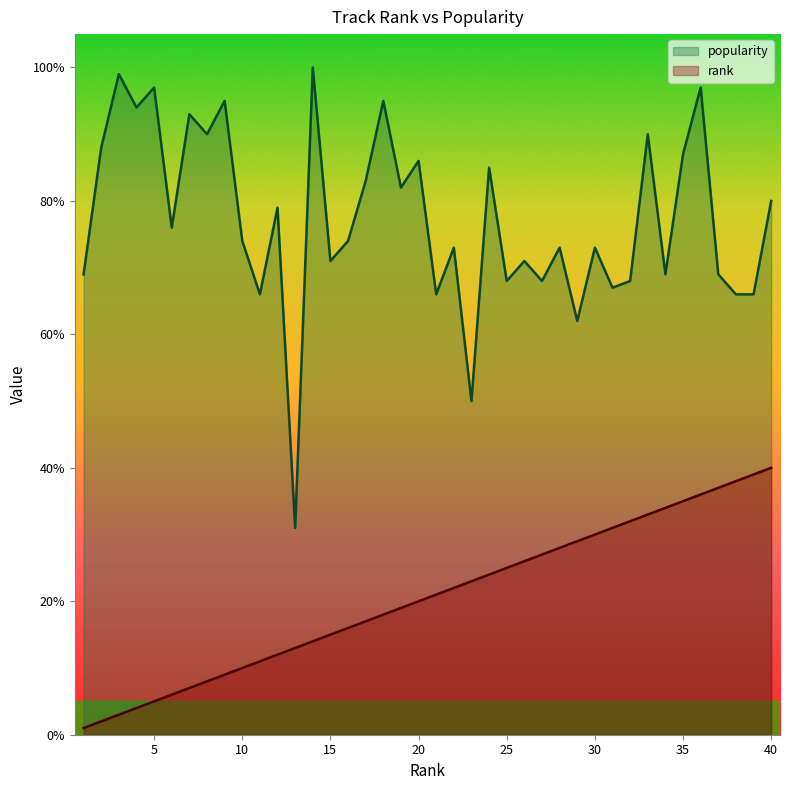

Reading left to right, list all the values displayed in this chart.

rank: 1	2	3	4	5	6	7	8	9	10	11	12	13	14	15	16	17	18	19	20	21	22	23	24	25	26	27	28	29	30	31	32	33	34	35	36	37	38	39	40
popularity: 69	88	99	94	97	76	93	90	95	74	66	79	31	100	71	74	83	95	82	86	66	73	50	85	68	71	68	73	62	73	67	68	90	69	87	97	69	66	66	80